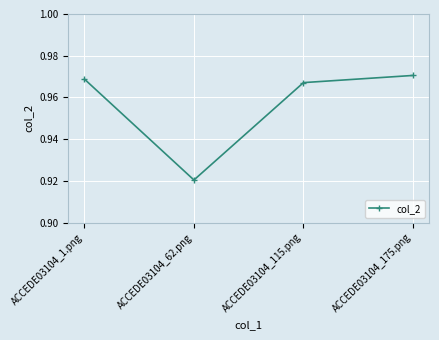

How many lines are shown in the chart?

1